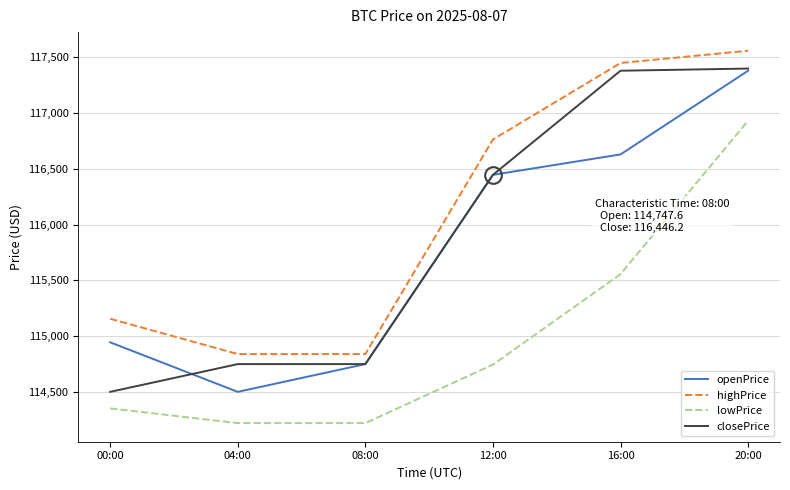

What is the total value across all series at 20:00?

469272.4